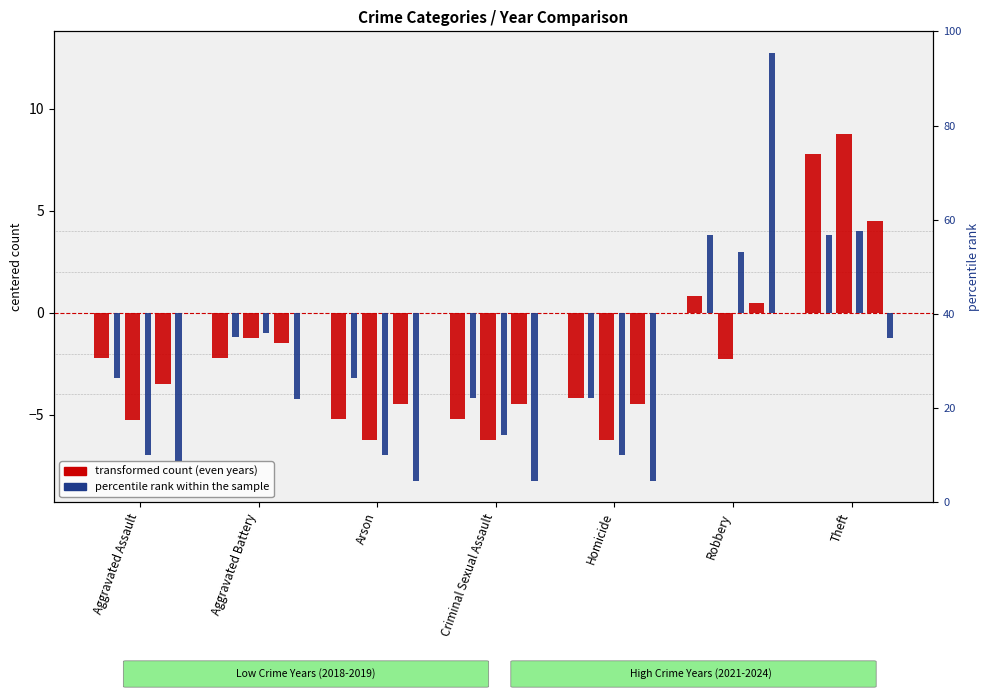

What is the spread (max minus min) of values at Arson?

5.0